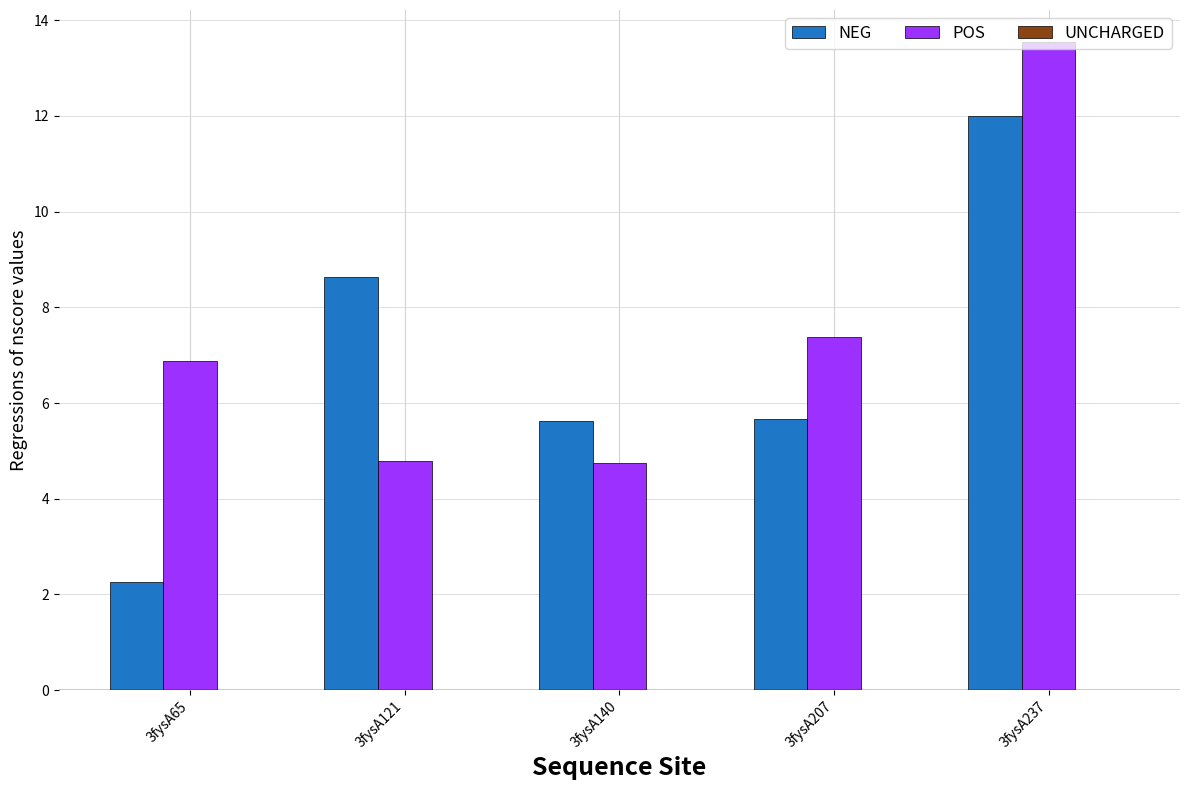

Which series has the widest spread of values?

NEG